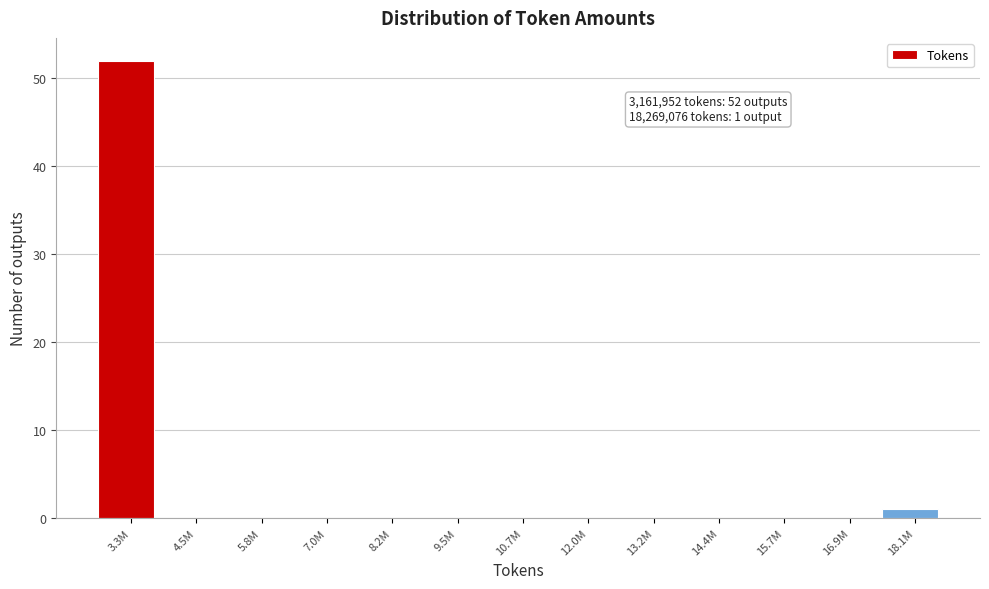

Reading left to right, transcribe all the data shown in this chart.

3.3M=52	4.5M=0	5.8M=0	7.0M=0	8.2M=0	9.5M=0	10.7M=0	12.0M=0	13.2M=0	14.4M=0	15.7M=0	16.9M=0	18.1M=1